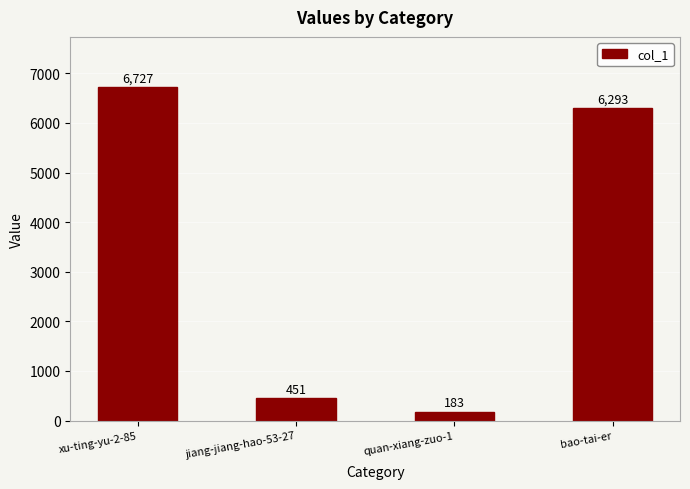

List the labels in order of value, largest first.

xu-ting-yu-2-85, bao-tai-er, jiang-jiang-hao-53-27, quan-xiang-zuo-1